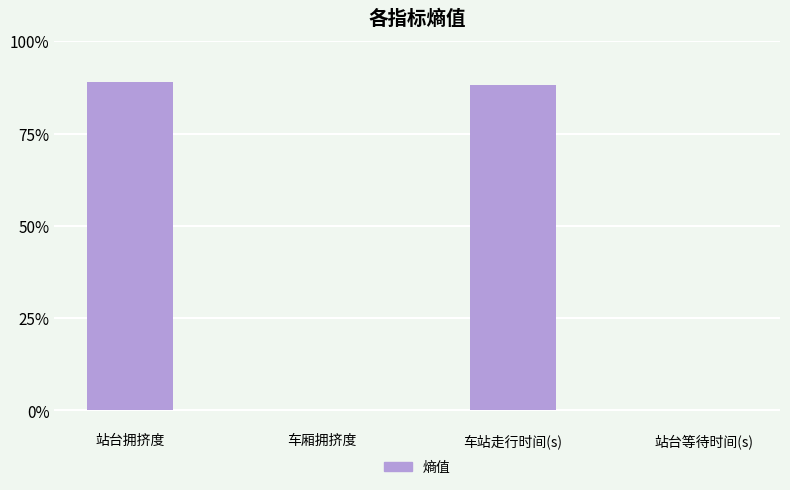

At which category does the chart reach its peak across all series?

站台拥挤度